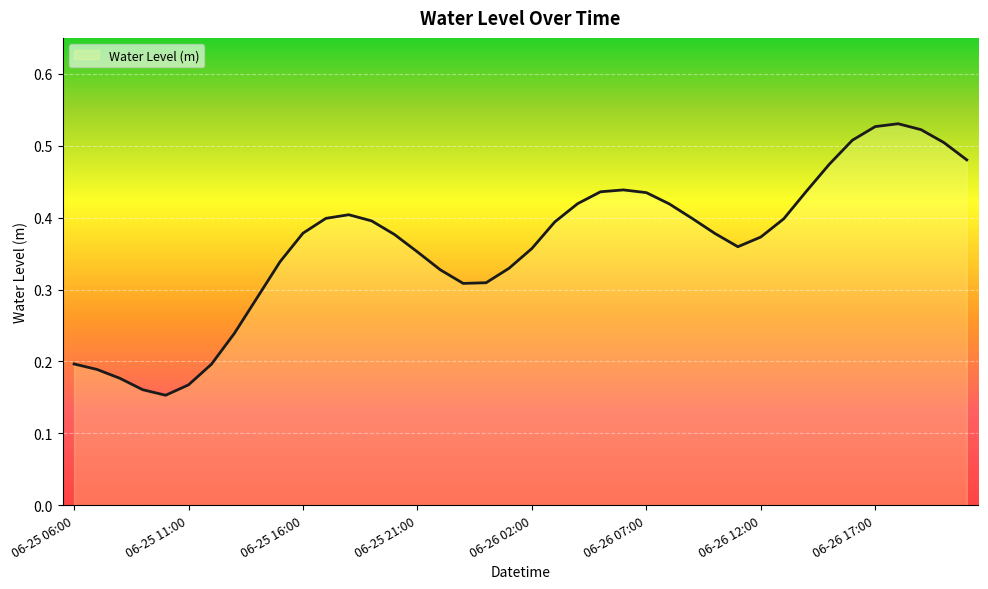

Which category has the highest value across all series?

06-26 18:00